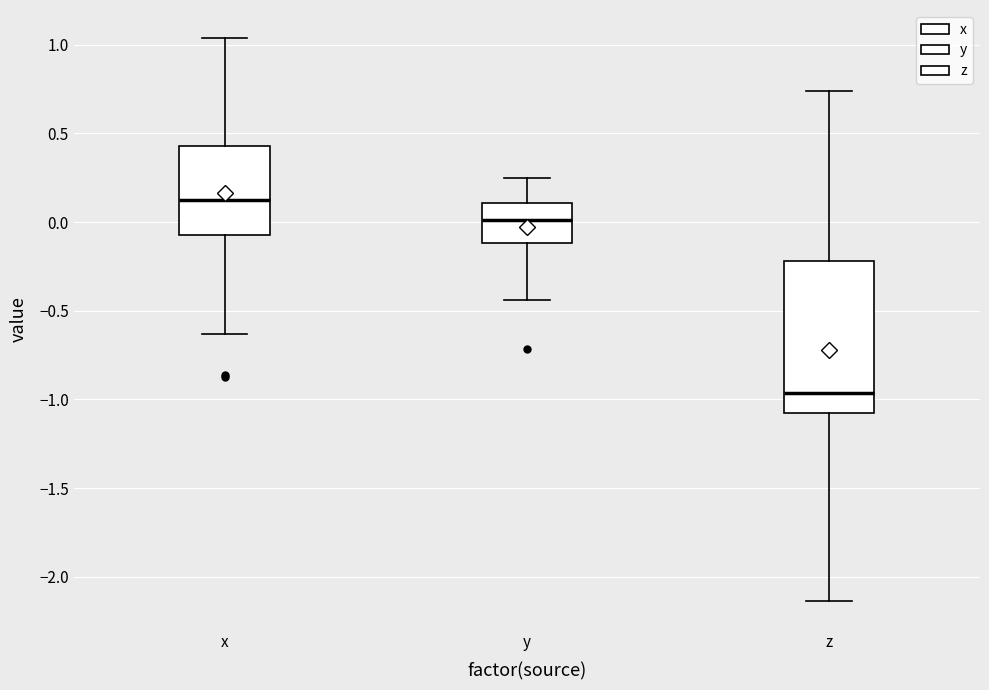

Reading left to right, read every box against the y-axis: the position of its median line, the range the box covers, and the ends of its whiskers. The values are not printed on the chart, so give them approximately, as read against the axis.

x: median 0.10, box -0.05 to 0.45, whiskers -0.65 to 1.05
y: median 0.00, box -0.10 to 0.10, whiskers -0.45 to 0.25
z: median -0.95, box -1.05 to -0.20, whiskers -2.15 to 0.75